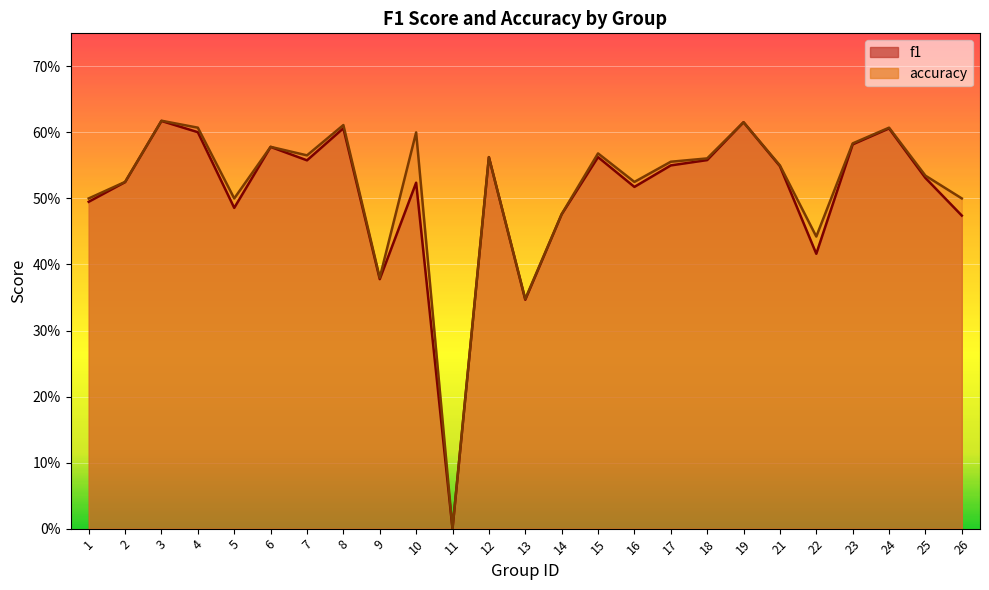

In f1, how many points are lower than both neighbors (excluding endpoints)?

7